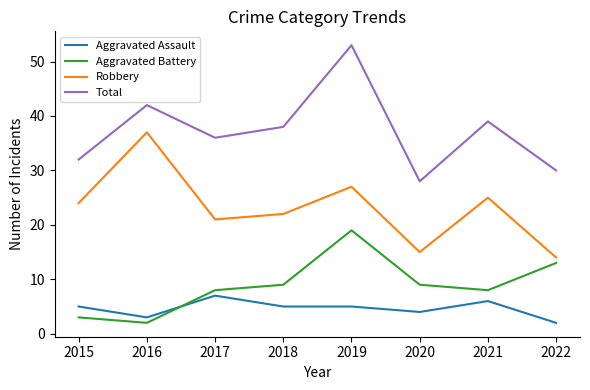

What are all the series names shown in the legend?

Aggravated Assault, Aggravated Battery, Robbery, Total